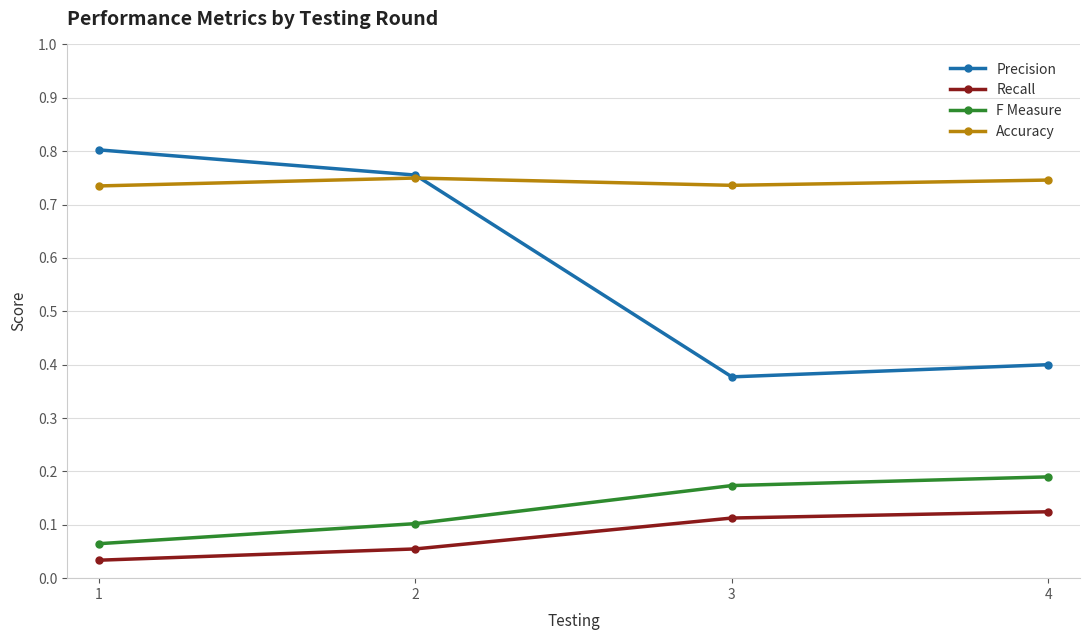

Between 2 and 4, which series saw the biggest shift?

Precision